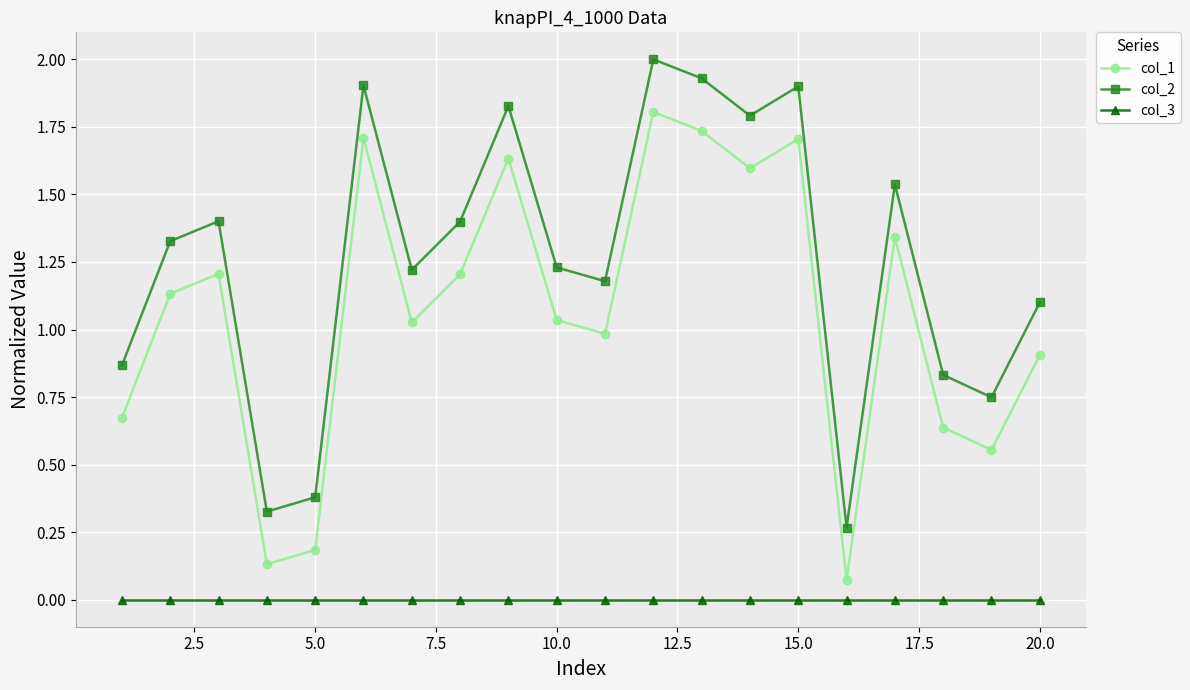

What are all the series names shown in the legend?

col_1, col_2, col_3